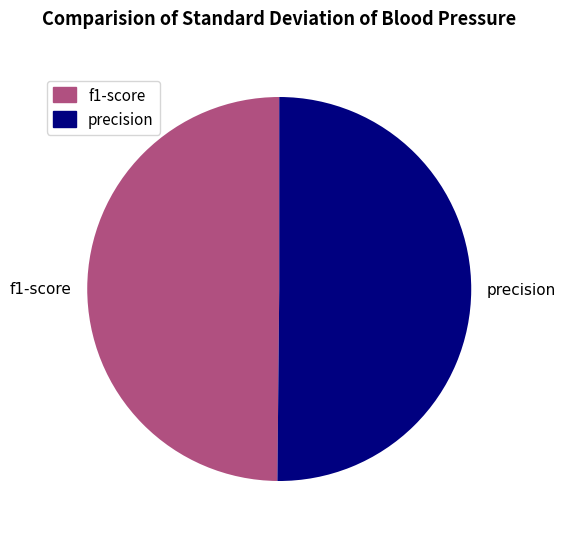

What is the ratio of the value at f1-score to the value at precision?

1.0